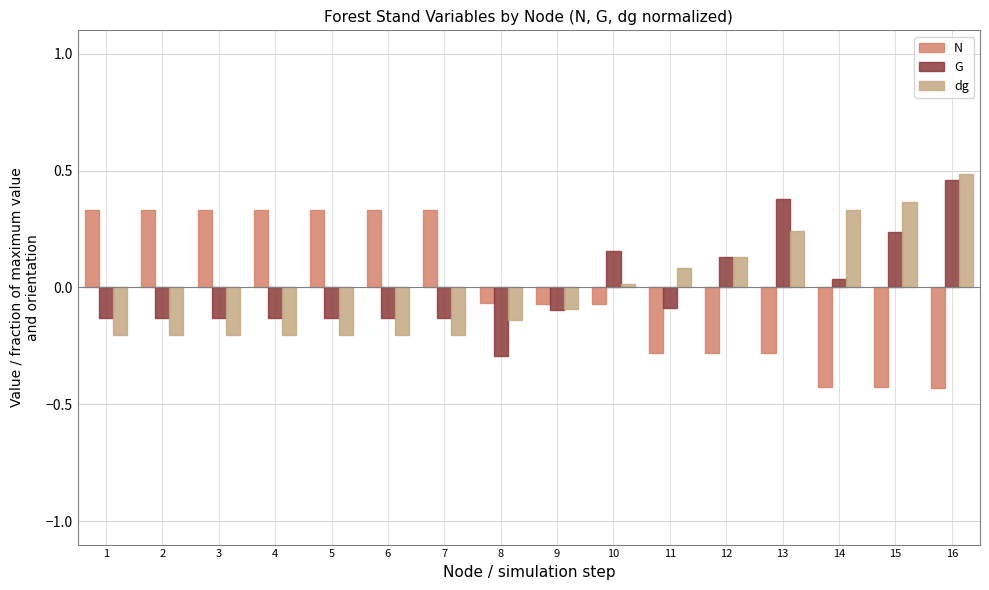

At which category is the sum across all series the highest?

16